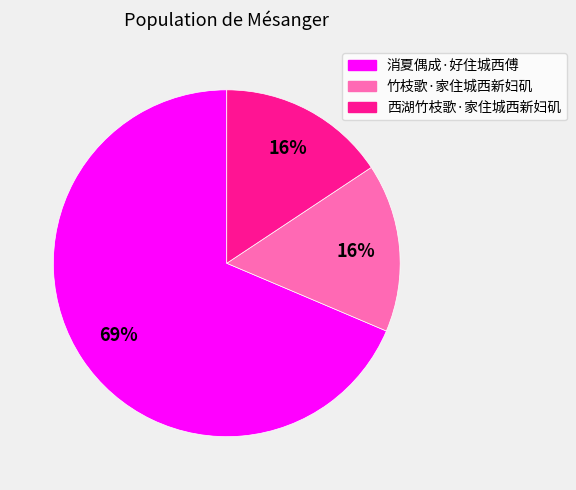

To the nearest percent, what is the average slice percentage?

33%